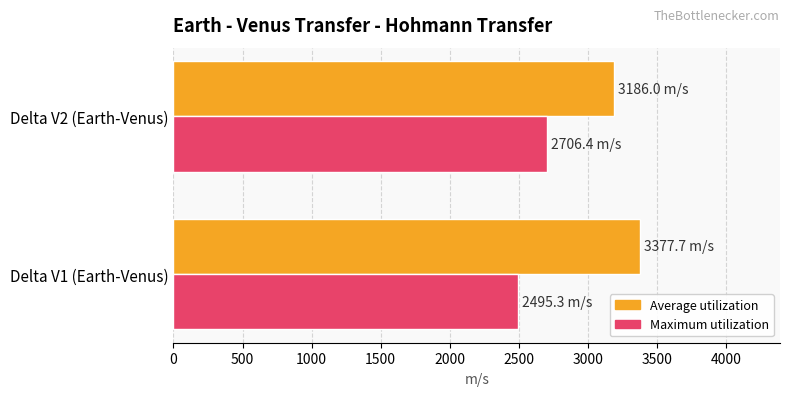

What is the spread (max minus min) of values at Delta V2 (Earth-Venus)?

479.5